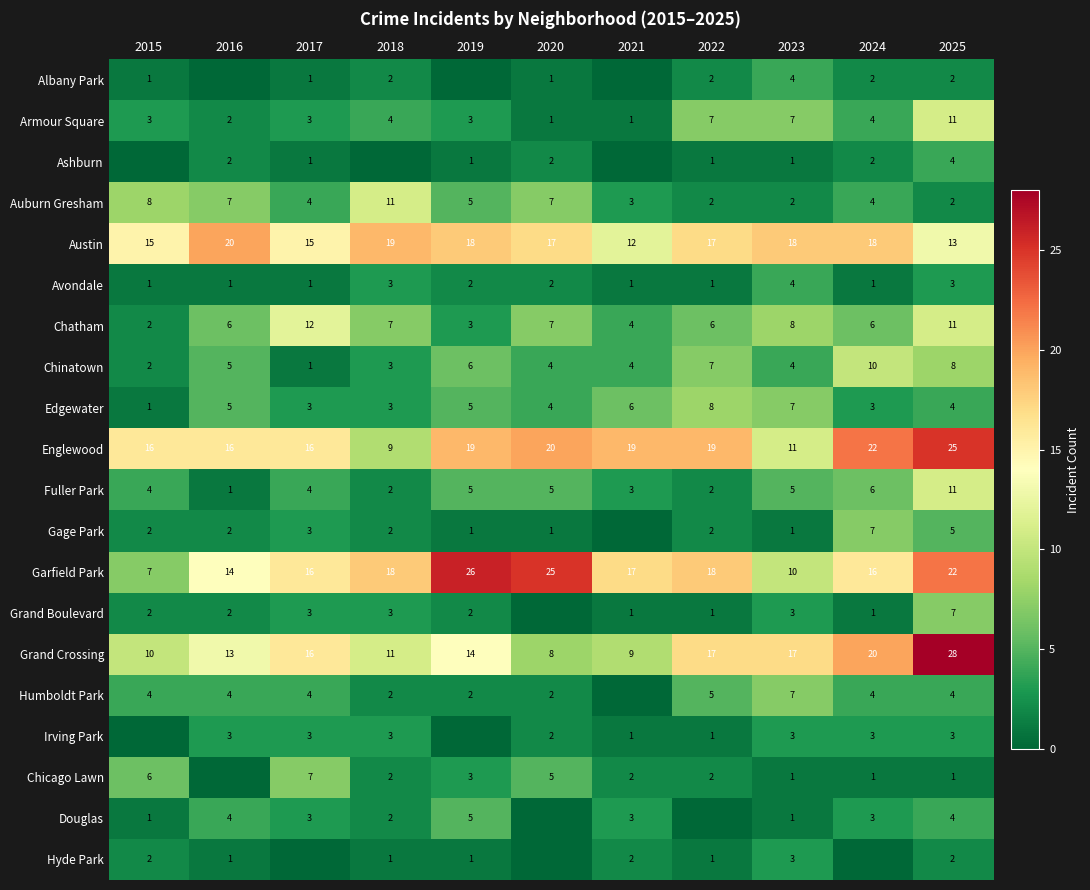

The value of Fuller Park at 2024 is 6. True or false?

True